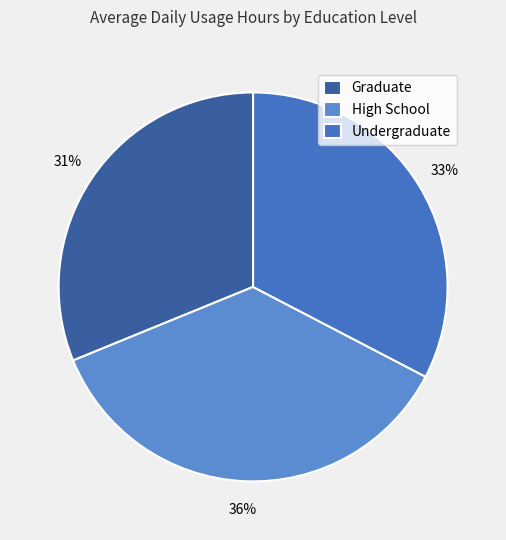

Do Graduate and High School together represent more than half of the pie?

Yes